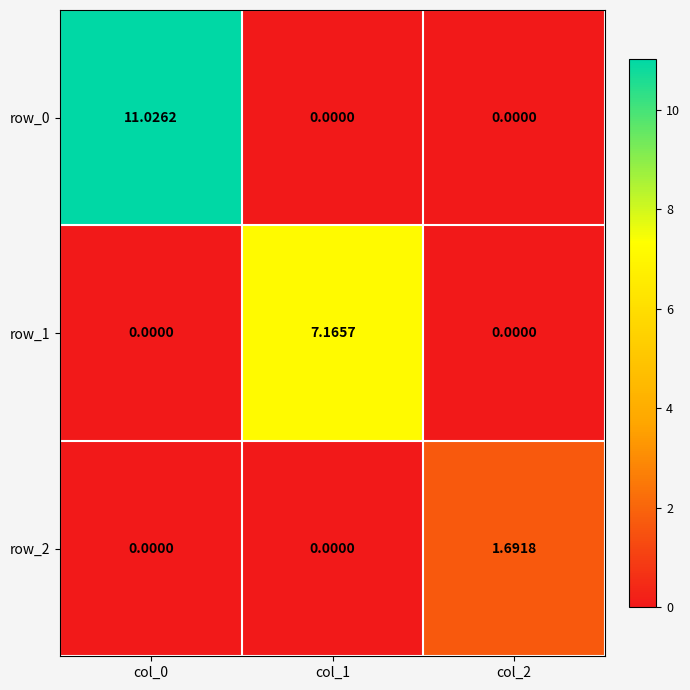

What is the difference between the row_2 values at col_2 and col_0?

1.7